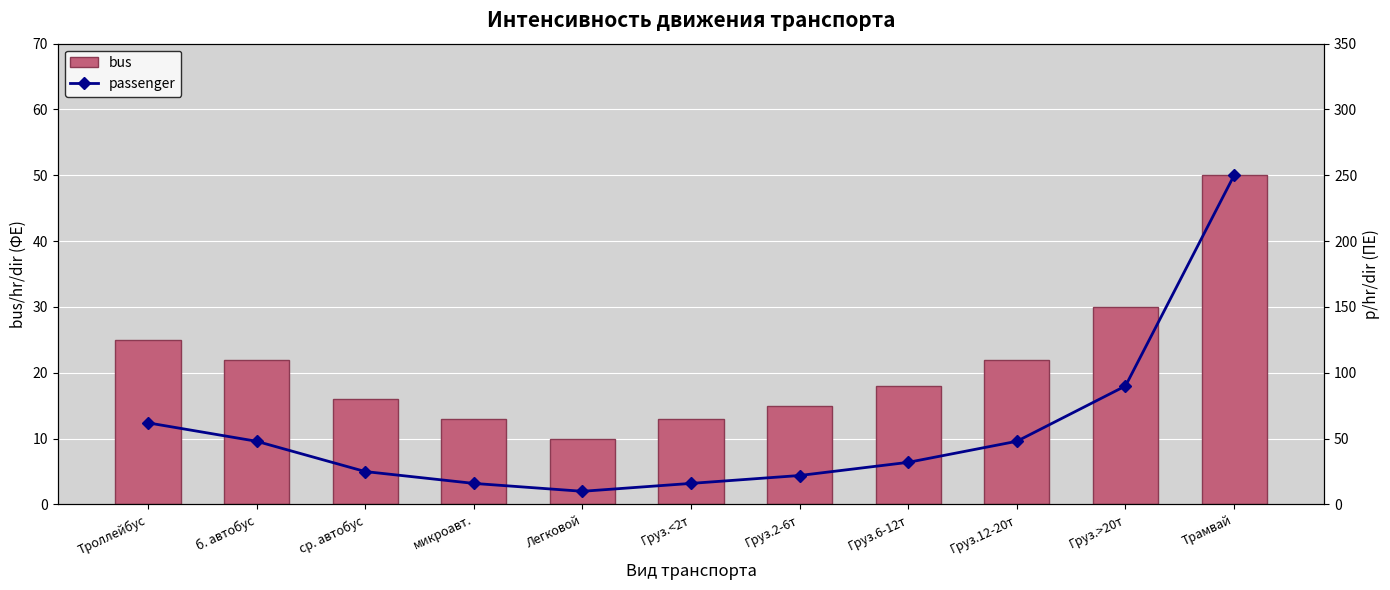

Which category has the lowest value in the passenger series?

Легковой